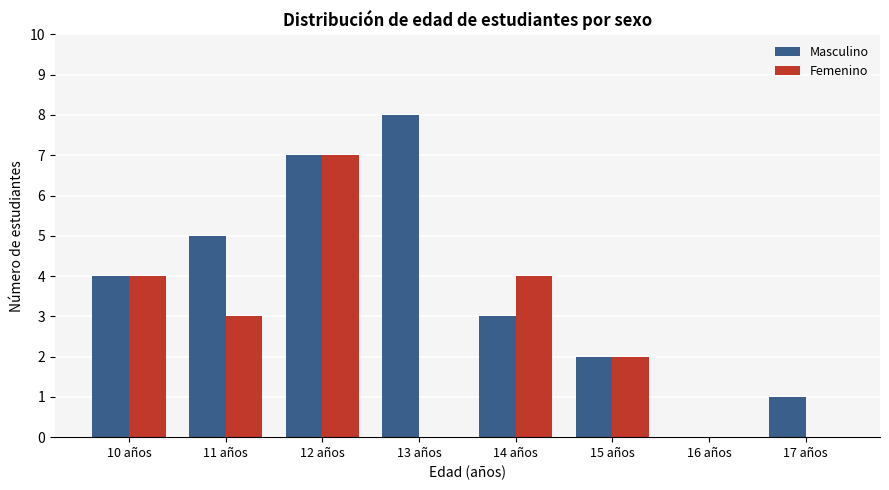

Reading left to right, what are all the values shown in this chart?

Masculino: 10 años=4	11 años=5	12 años=7	13 años=8	14 años=3	15 años=2	16 años=0	17 años=1
Femenino: 10 años=4	11 años=3	12 años=7	13 años=0	14 años=4	15 años=2	16 años=0	17 años=0